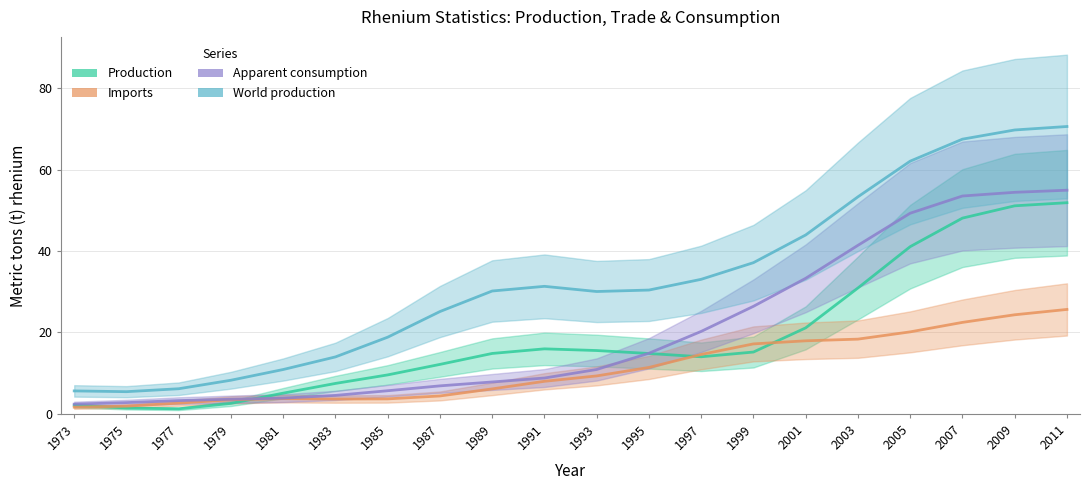

Does the chart display data point markers on the line(s)?

No